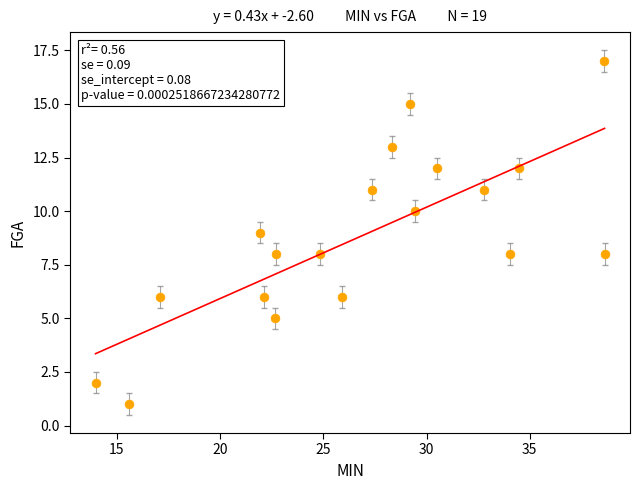

What is the range of Y values (max minus min)?

16